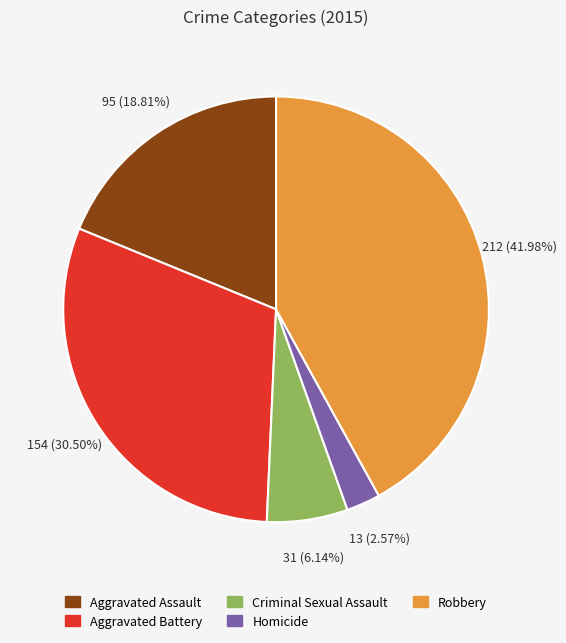

Rank the categories by value from highest to lowest.

Robbery, Aggravated Battery, Aggravated Assault, Criminal Sexual Assault, Homicide